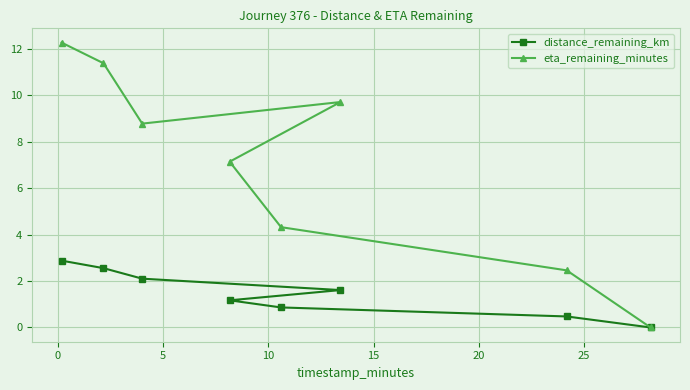

List the series in order of their overall mean, highest first.

eta_remaining_minutes, distance_remaining_km